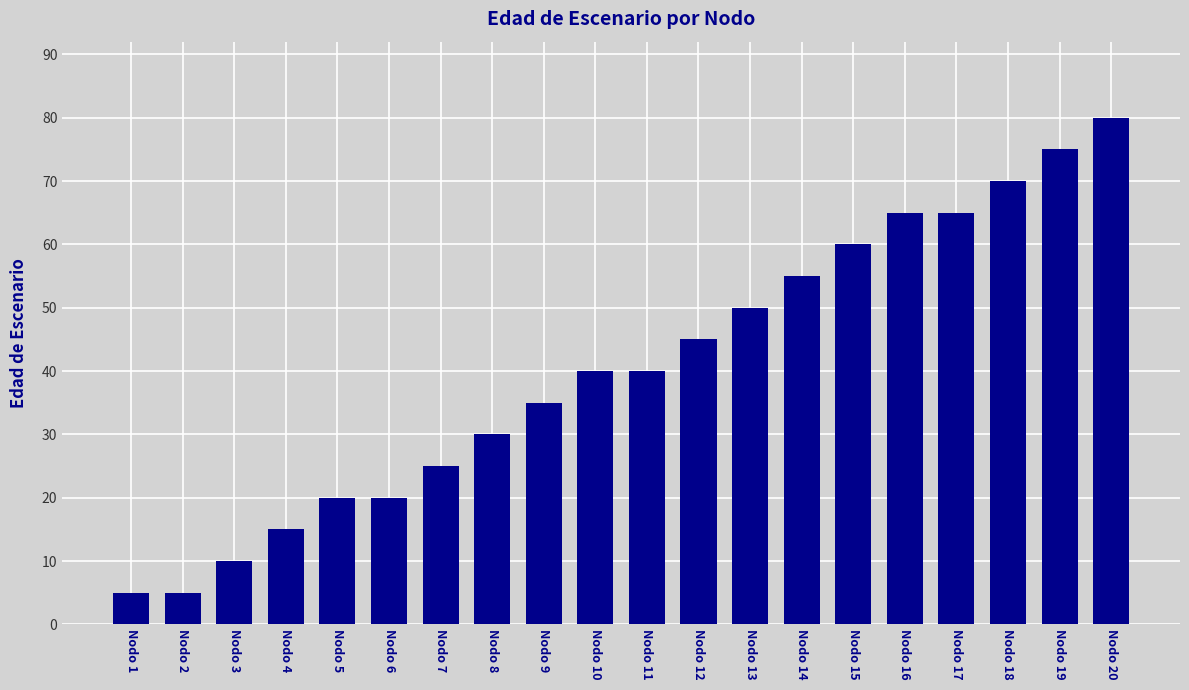

What is the value of the 12th bar from the left?

45